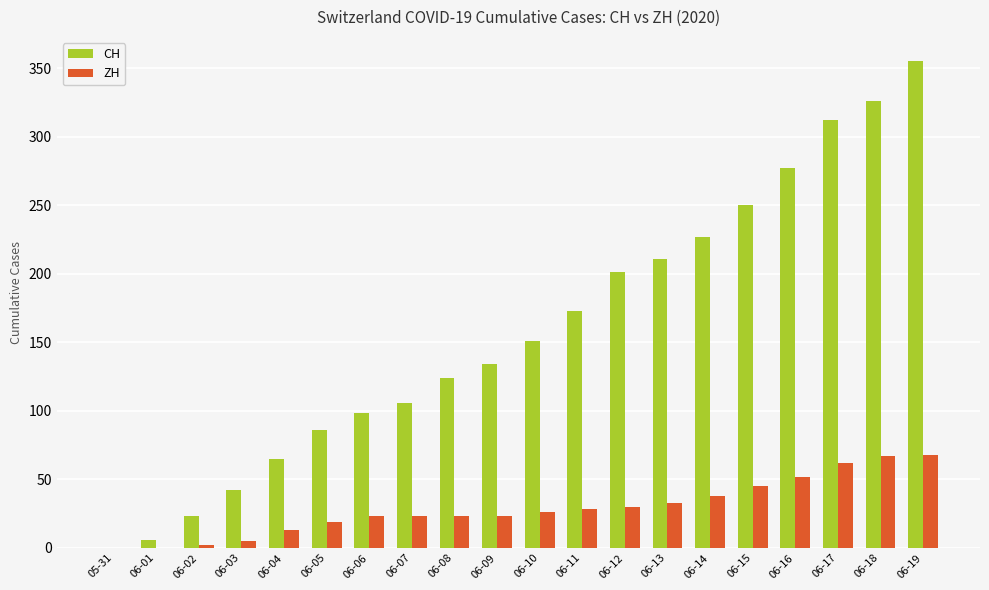

Which series has the largest range (max minus min)?

CH